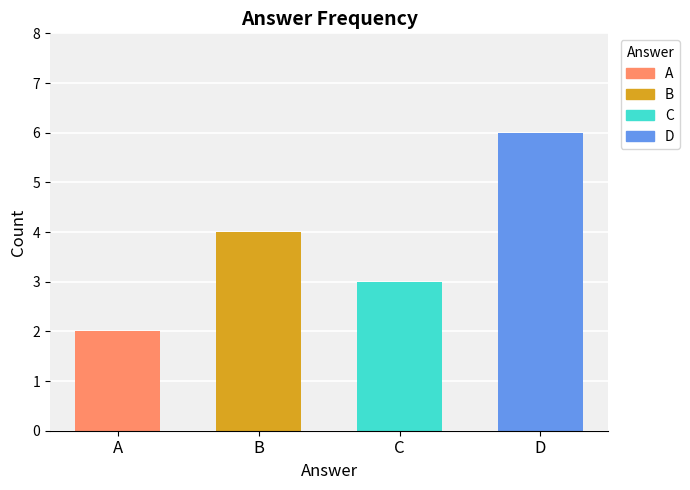

What is the smallest value displayed?

2